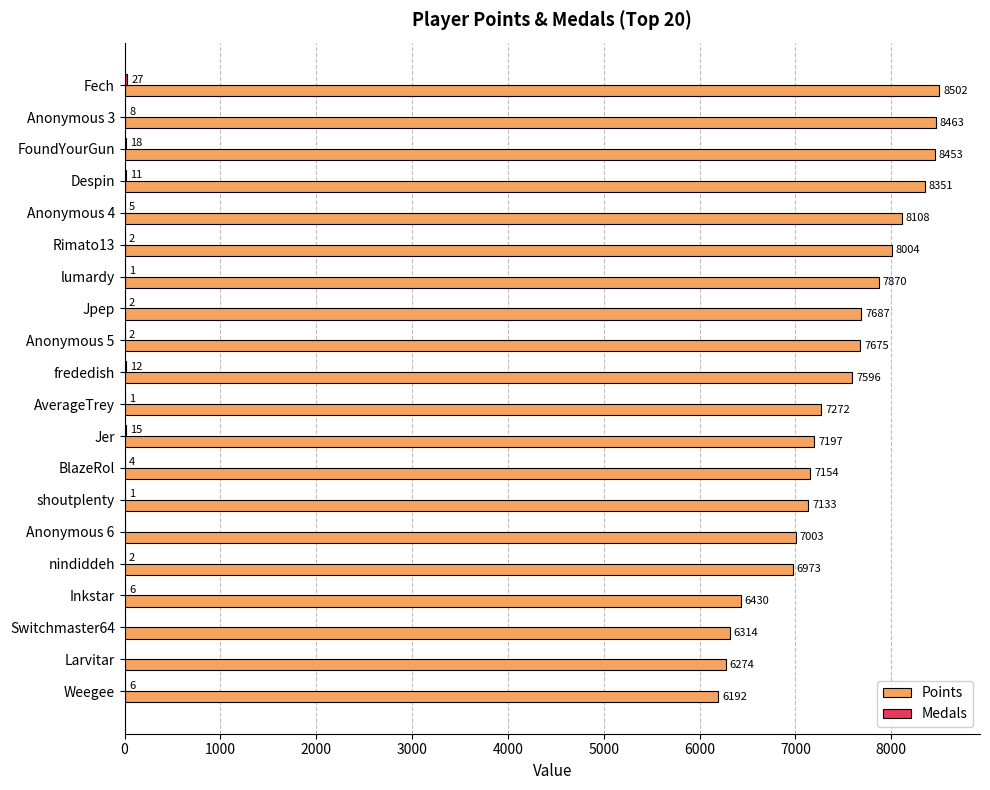

The Points series shows 13587 at Fech. True or false?

False